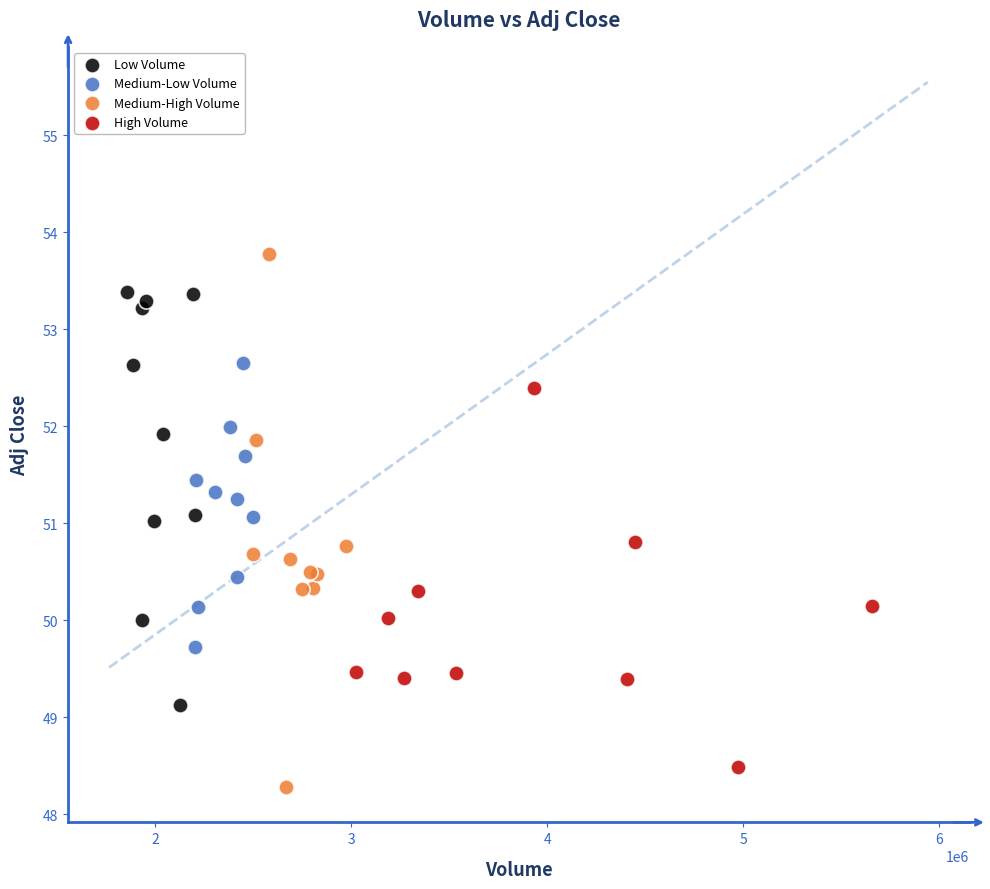

Which series has the largest Y range (max minus min)?

Medium-High Volume